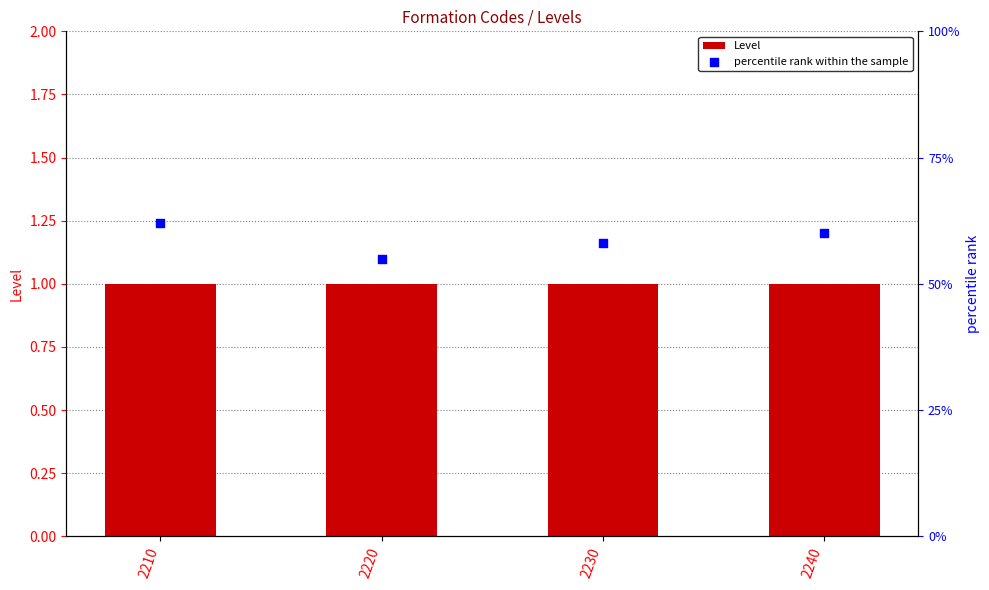

At how many categories does at least one series exceed 42?

4